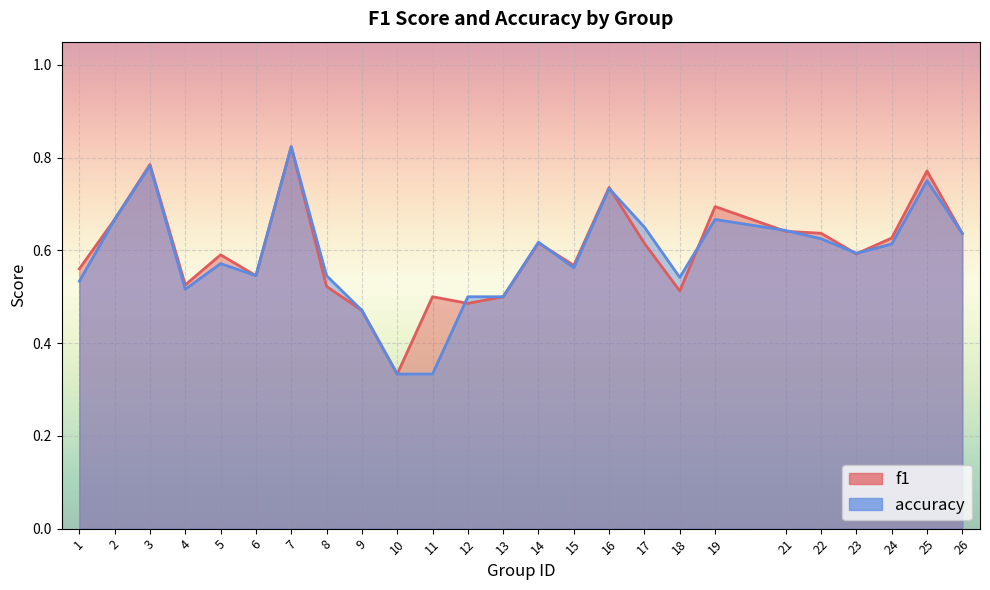

At which category does the chart reach its peak across all series?

7